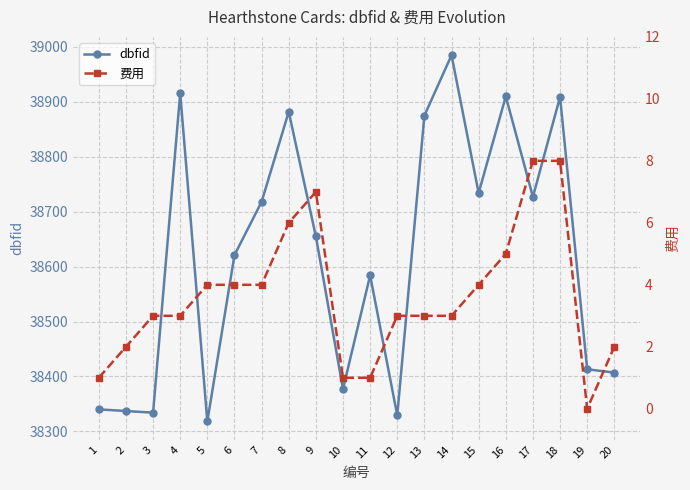

Is it true that dbfid equals 38318 at 5?

True